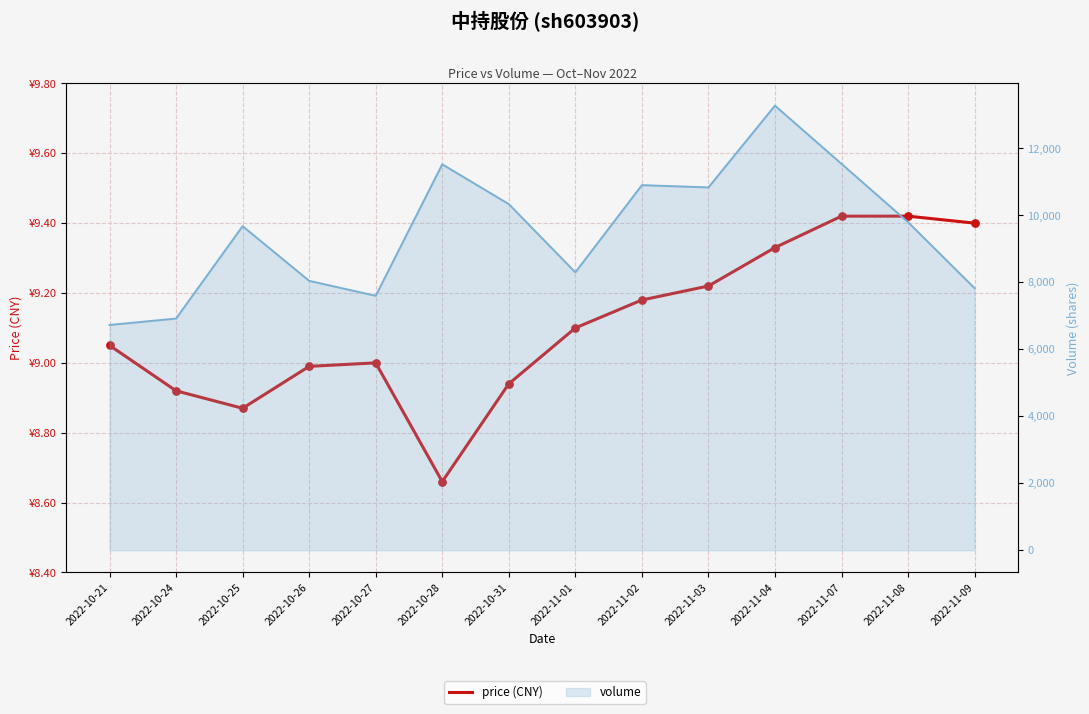

Is the value of volume (line) at 2022-11-04 greater than the value of price (CNY) at 2022-11-07?

Yes